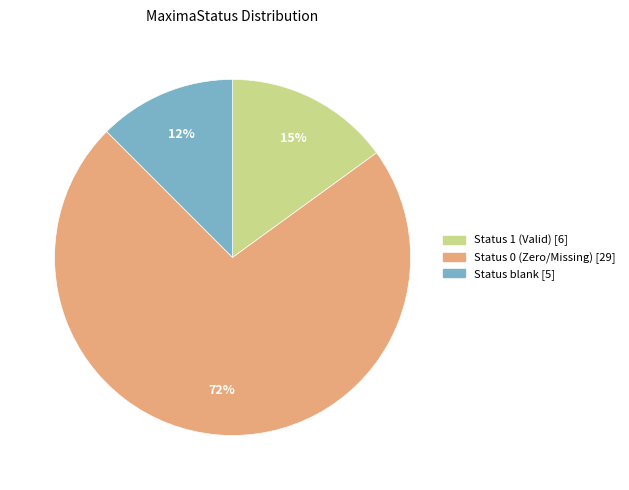

Is there a majority slice in this chart?

Yes